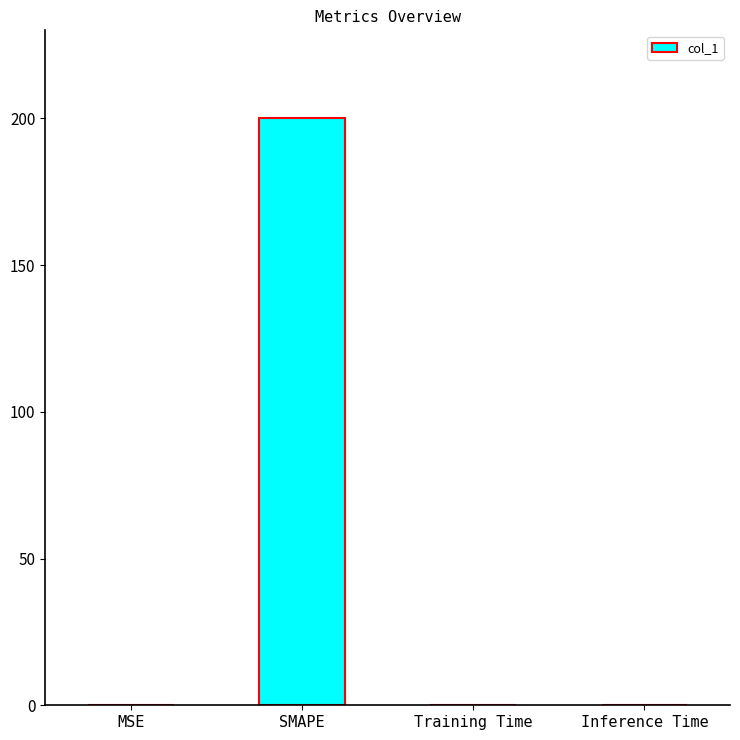

Between MSE and SMAPE, which is larger?

SMAPE